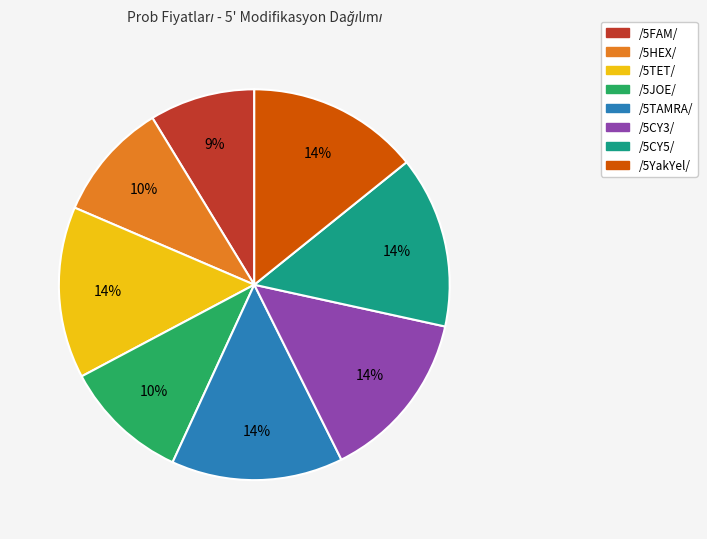

To the nearest percent, what is the average slice percentage?

12%